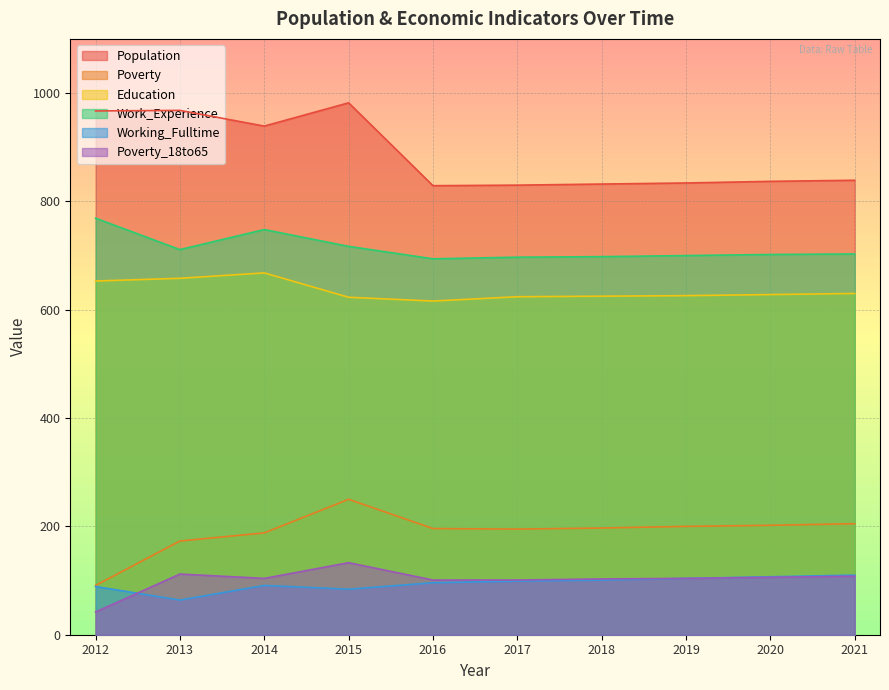

In Education, how many points are higher than both neighbors (excluding endpoints)?

1